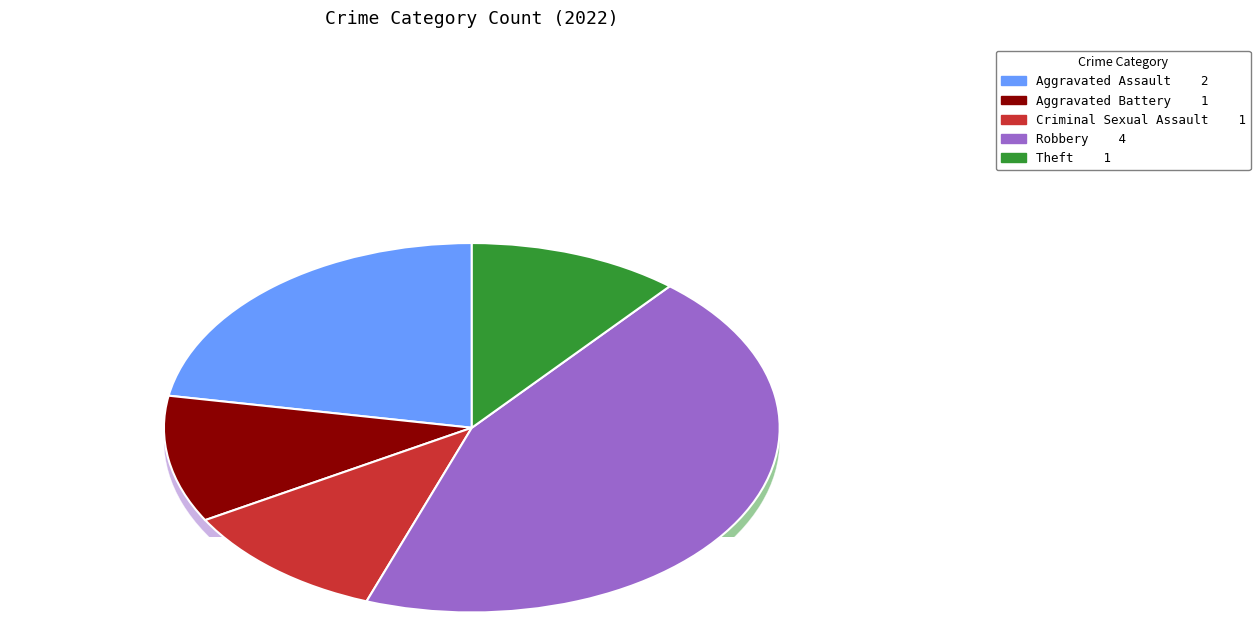

To the nearest percent, what percentage of the pie is Criminal Sexual Assault?

11%